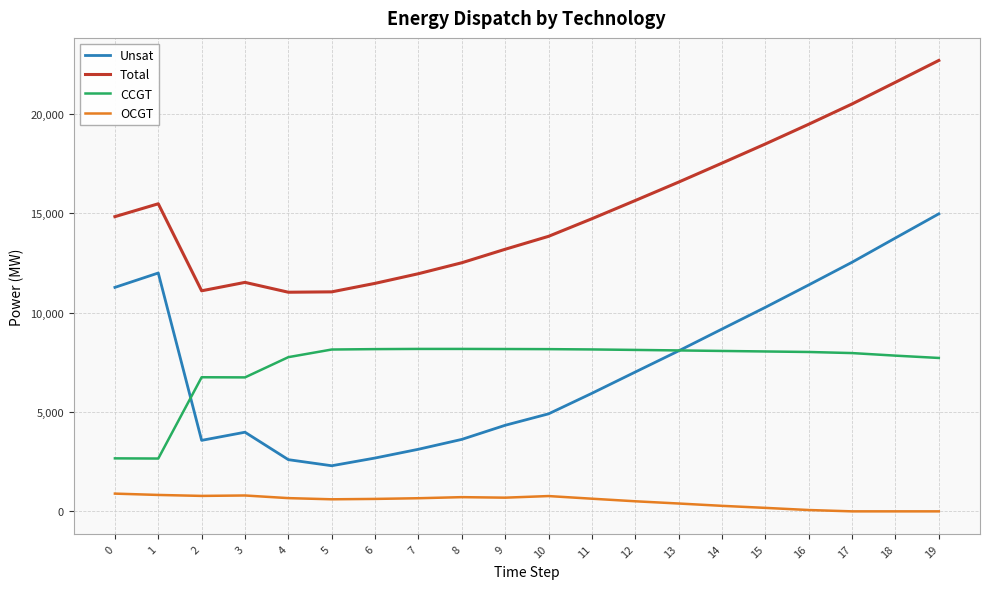

Which series has the largest range (max minus min)?

Unsat